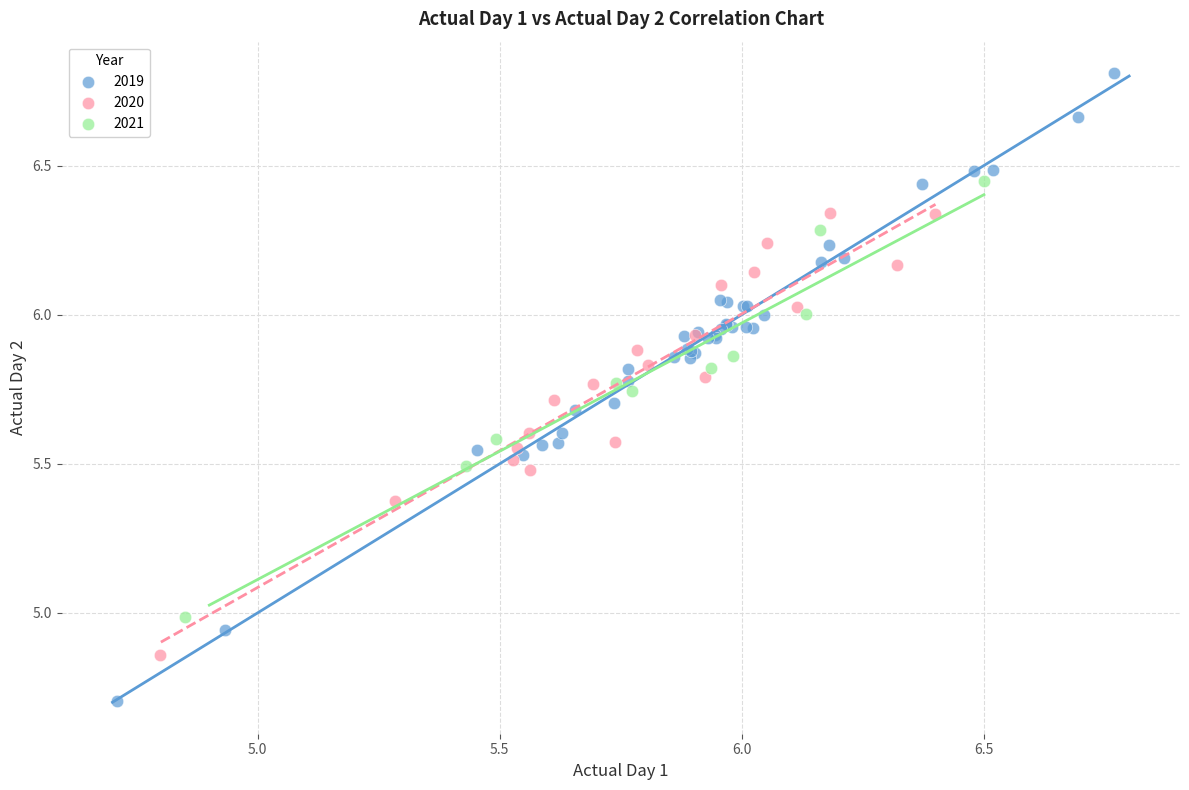

Which series has the widest spread of Y values?

2019